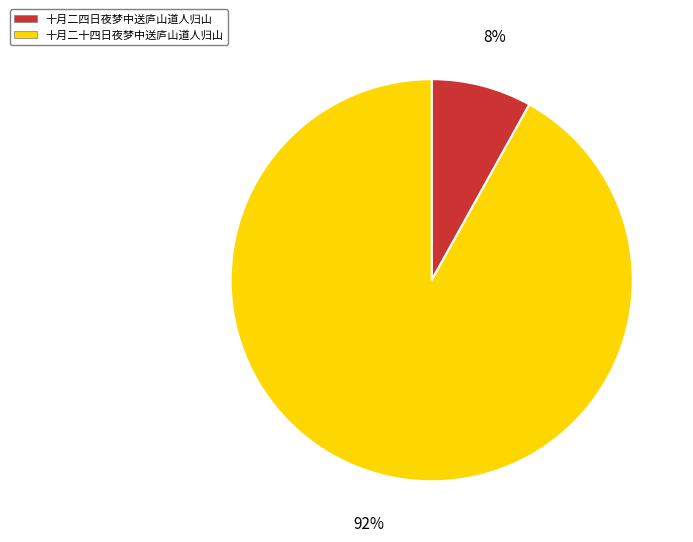

What percentage is the 十月二十四日夜梦中送庐山道人归山 slice, to the nearest percent?

92%